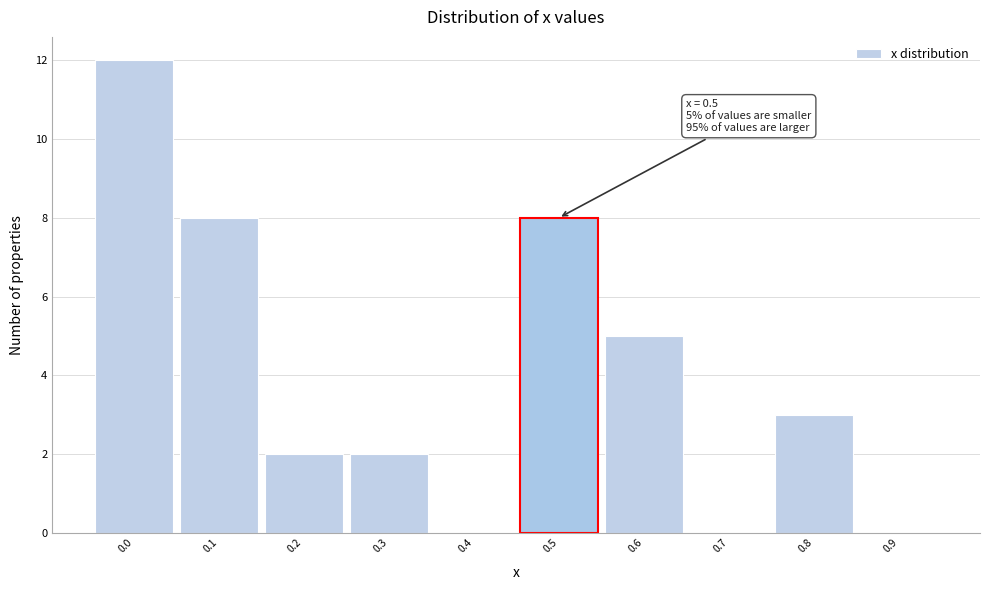

Which range on the x-axis has the tallest bar?

-0.05 to 0.05